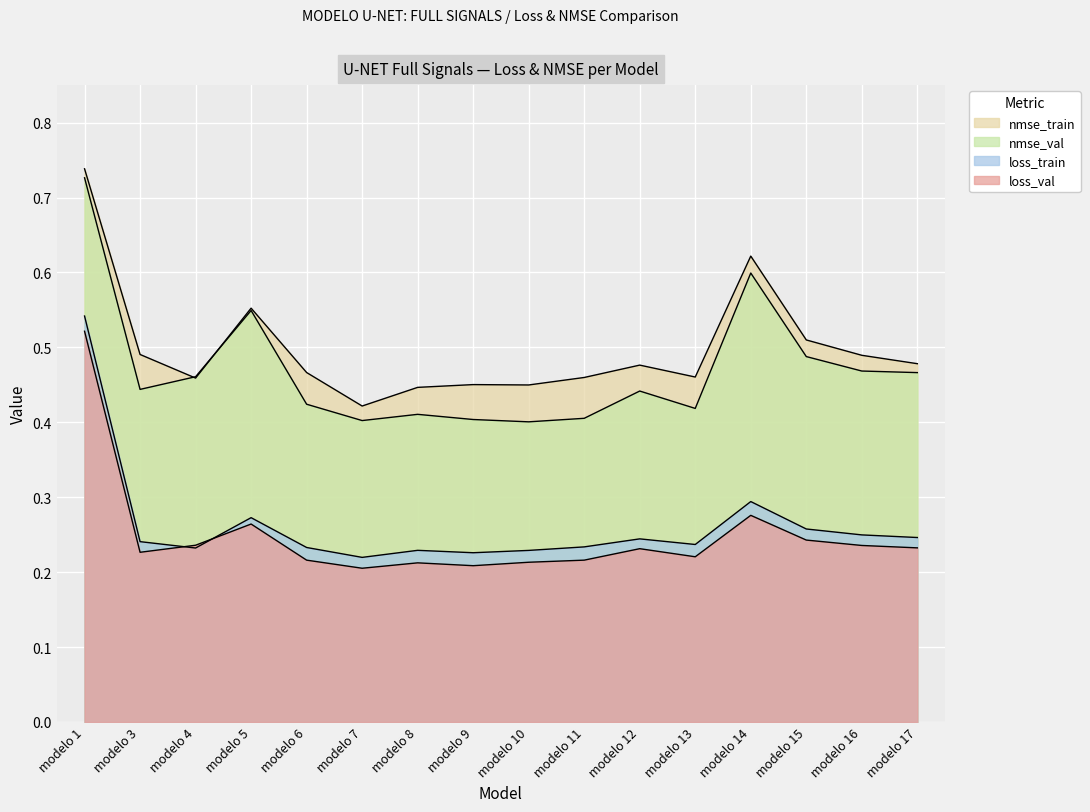

Which series changed the most between modelo 4 and modelo 5?

nmse_train